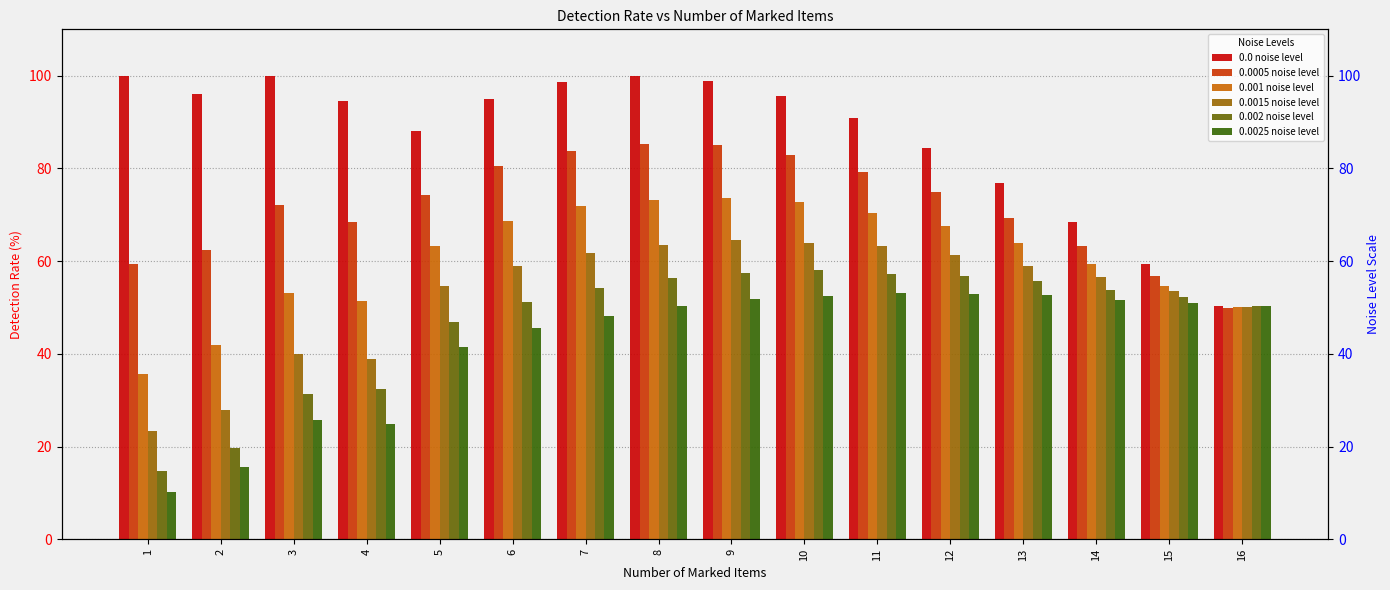

Which label corresponds to the largest value in the chart?

8